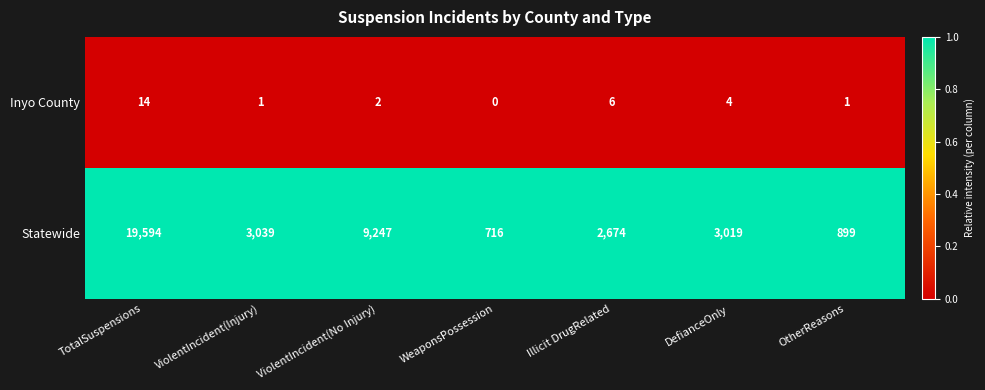

What is the total value across all series at TotalSuspensions?

19608